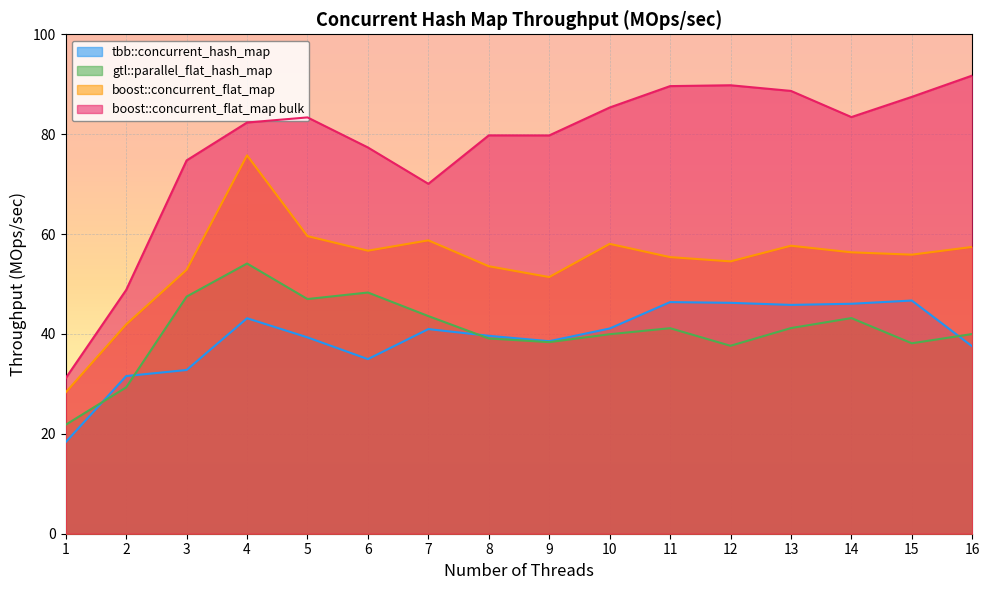

What is the total value across all series at 12?

228.2